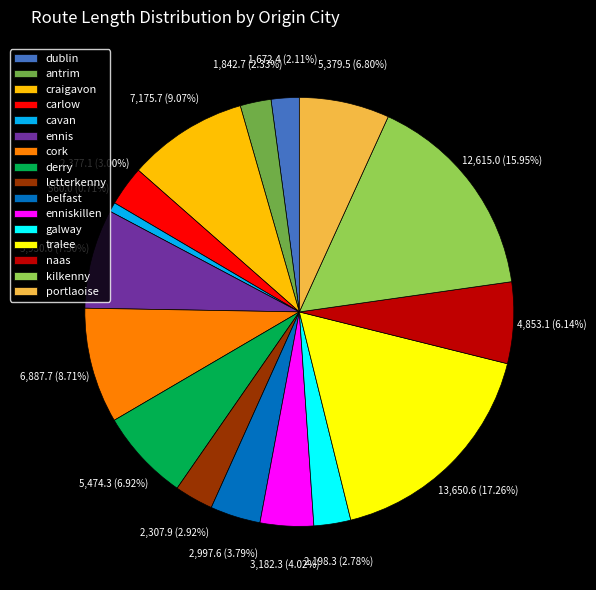

Is the sum of portlaoise and galway greater than half?

No